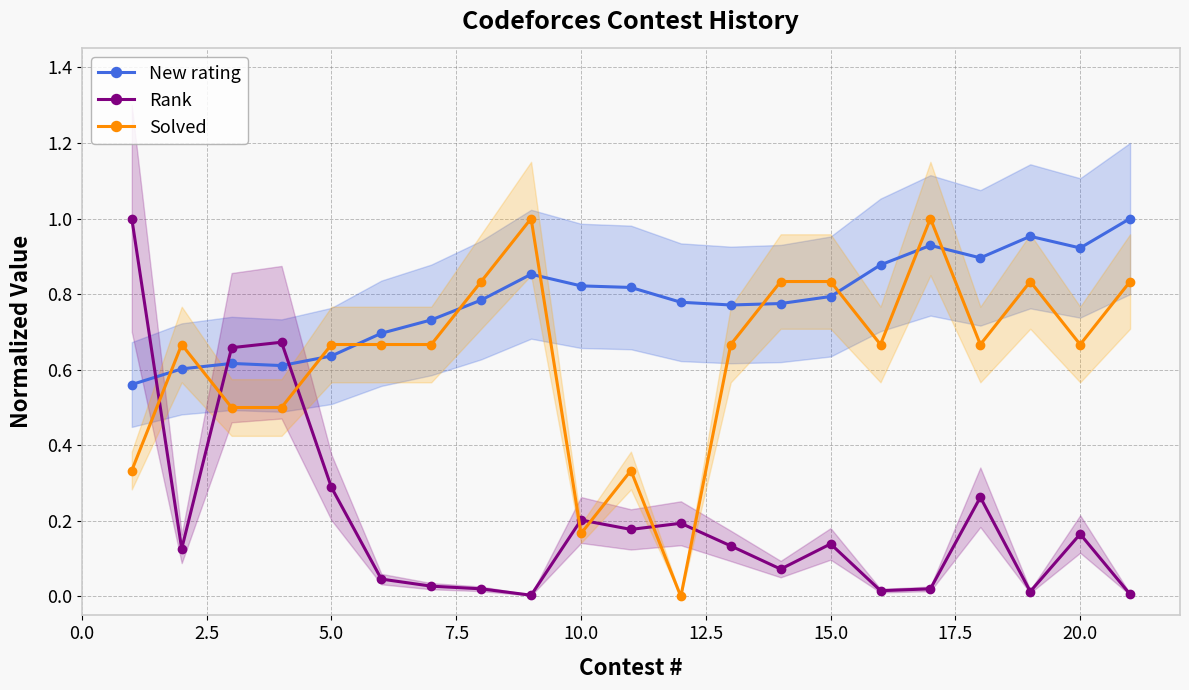

After their last crossing, which series has the higher values: New rating or Solved?

New rating